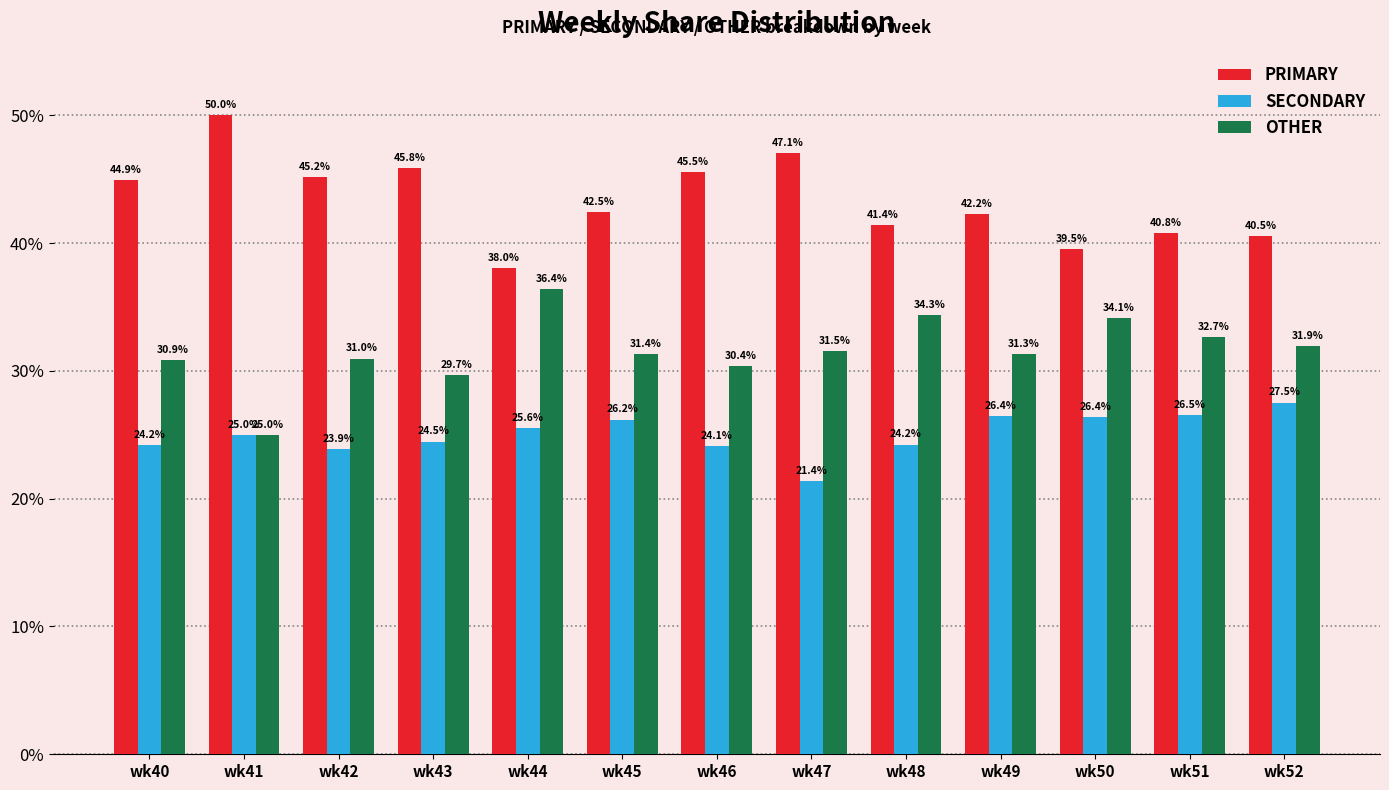

True or false: OTHER has a value of 20.9 at wk51.

False